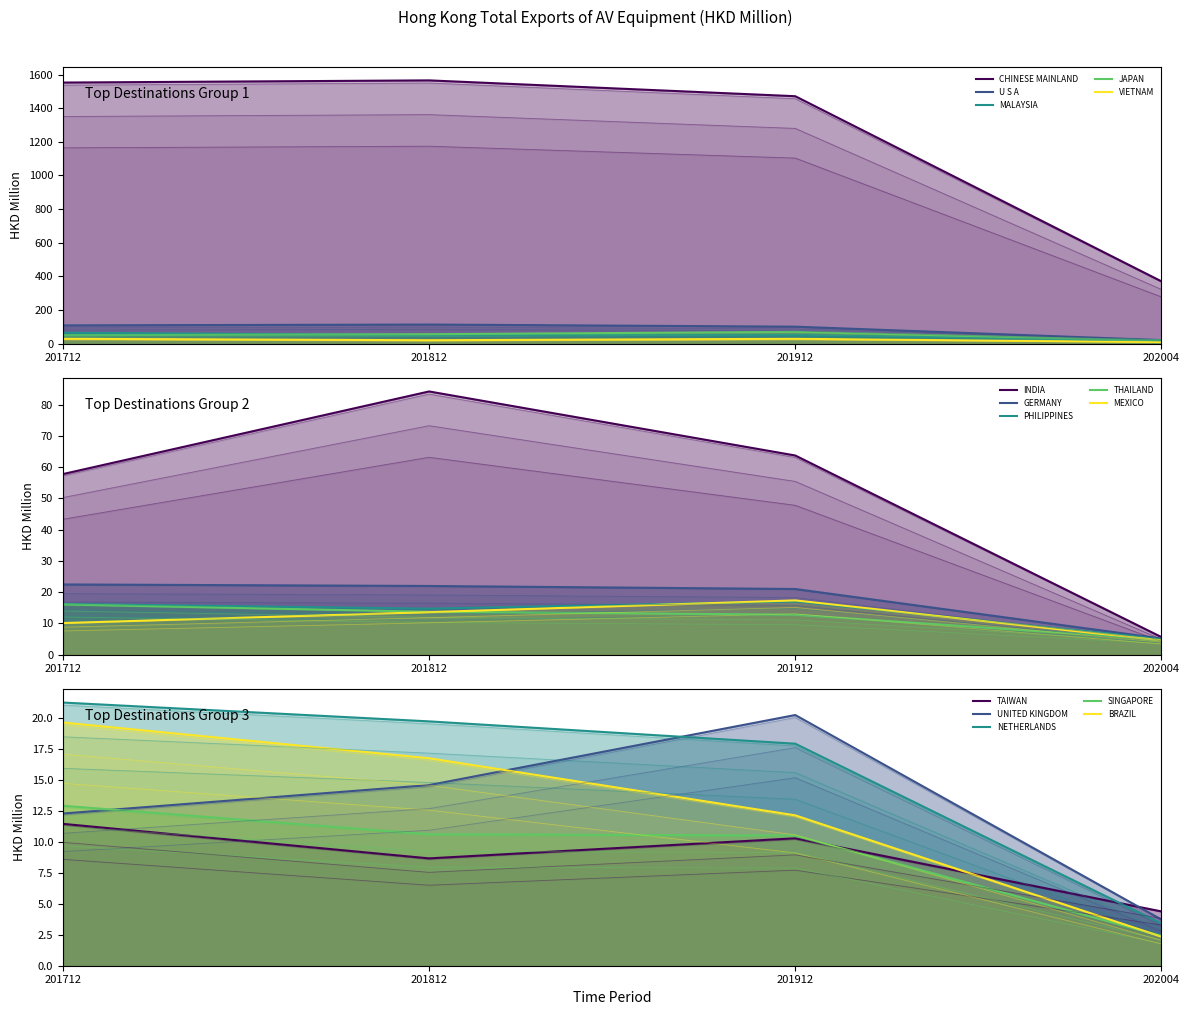

What is the difference between the highest and lowest values at UNITED KINGDOM?

16.5